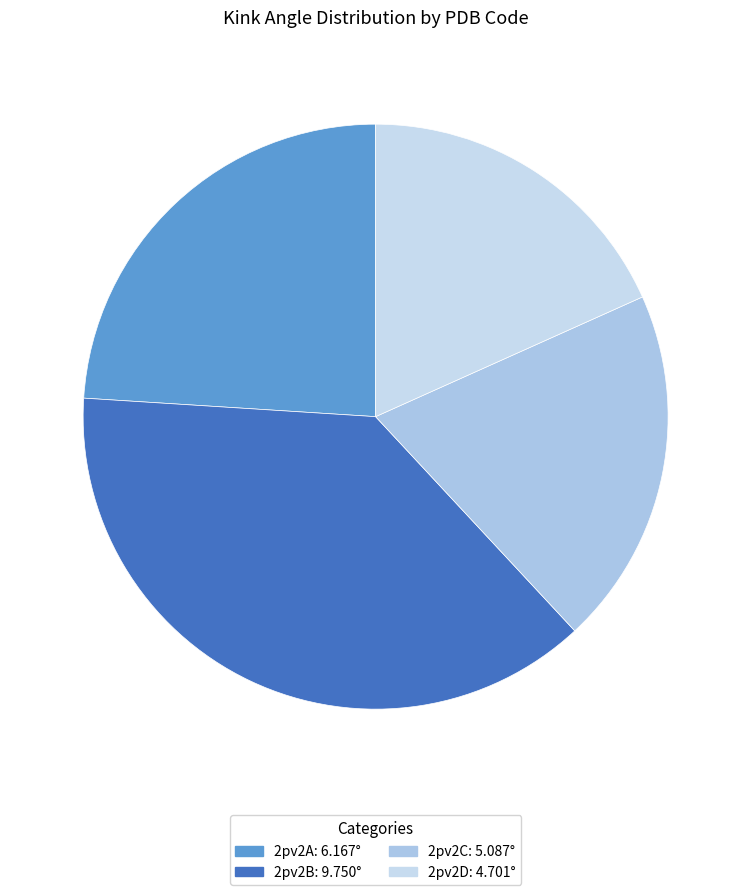

To the nearest percent, what portion does 2pv2C represent?

20%